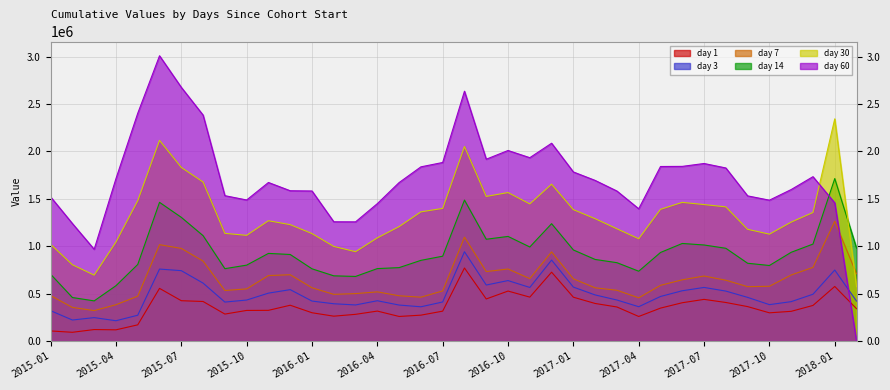

At which label does 60 reach its minimum?

2018-02